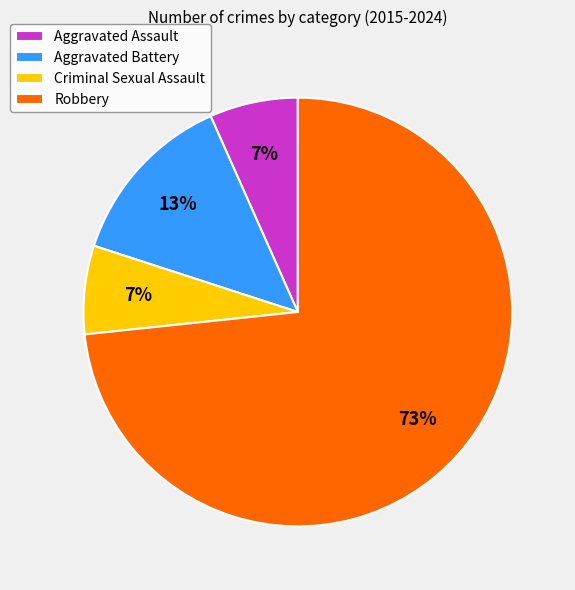

How many segments does this pie chart have?

4